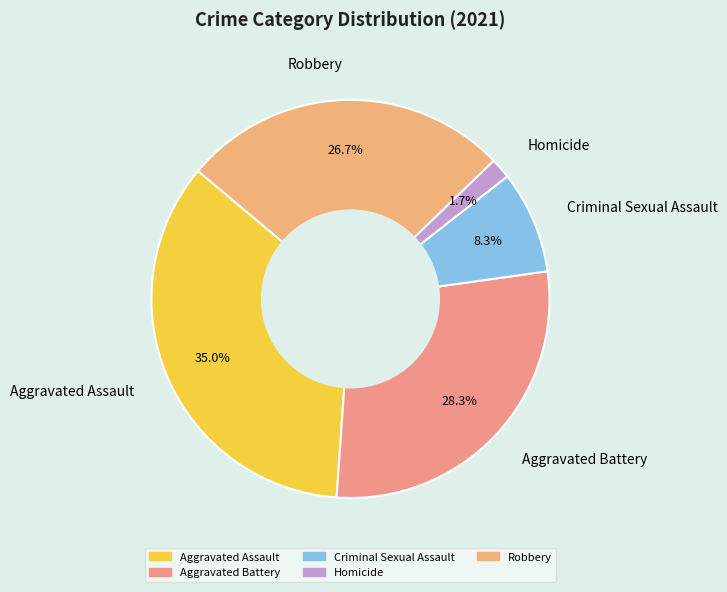

What portion of the pie excludes Homicide?

98.3%